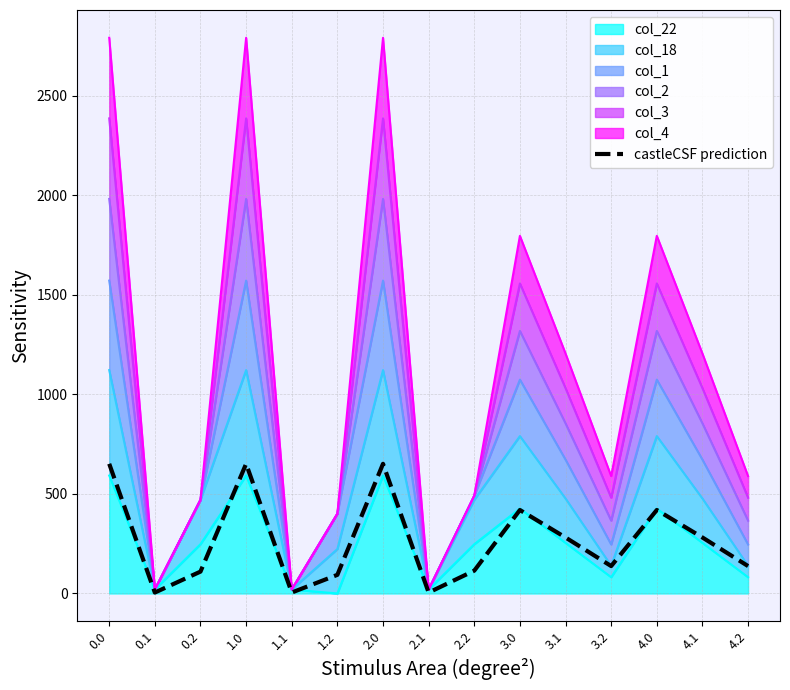

What is the sum of all values?

3961.0